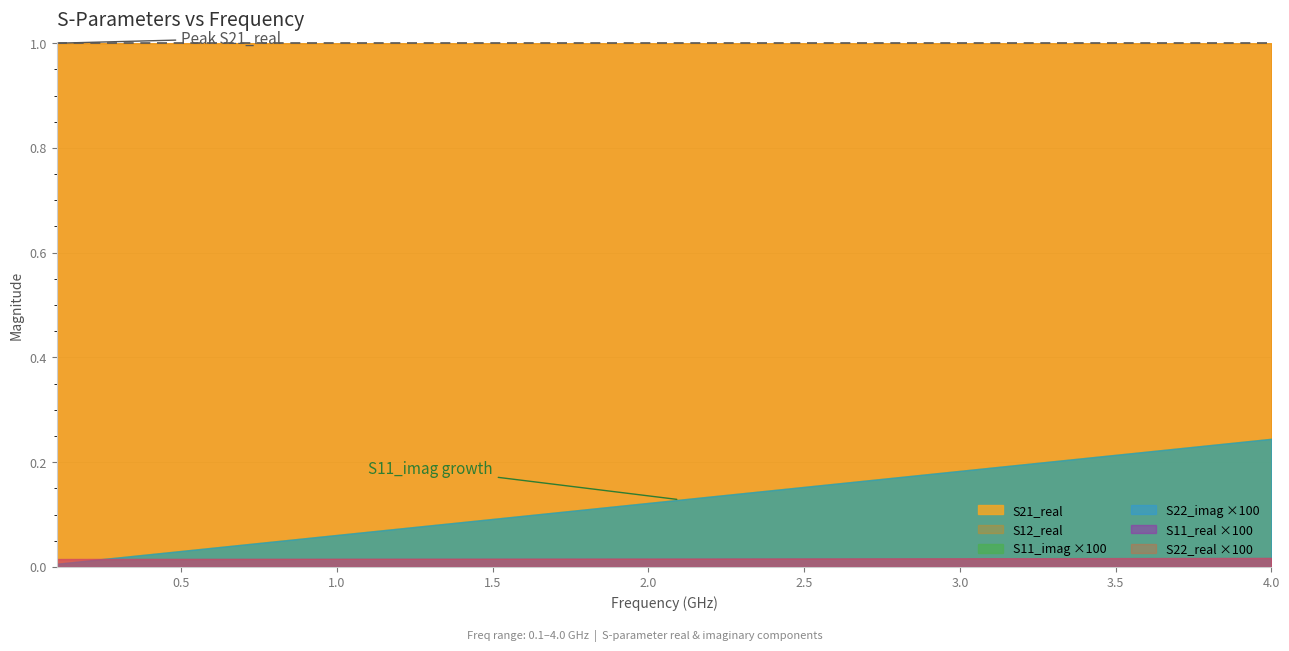

At how many categories does at least one series exceed 0?

40